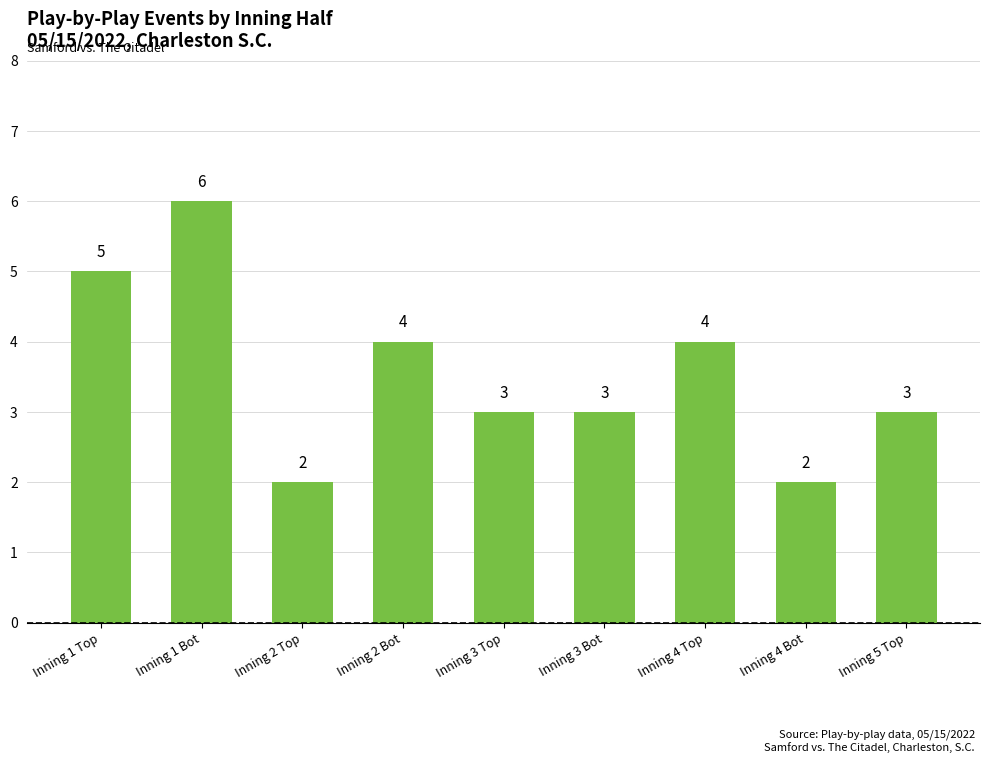

Count the number of data series in this chart.

1